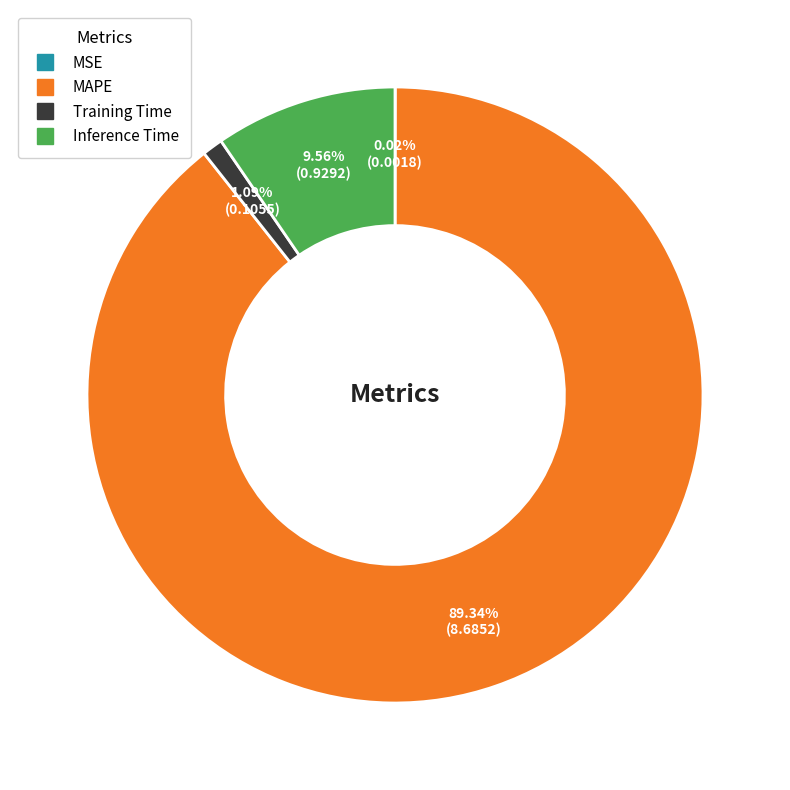

Between Inference Time and MAPE, which is larger?

MAPE